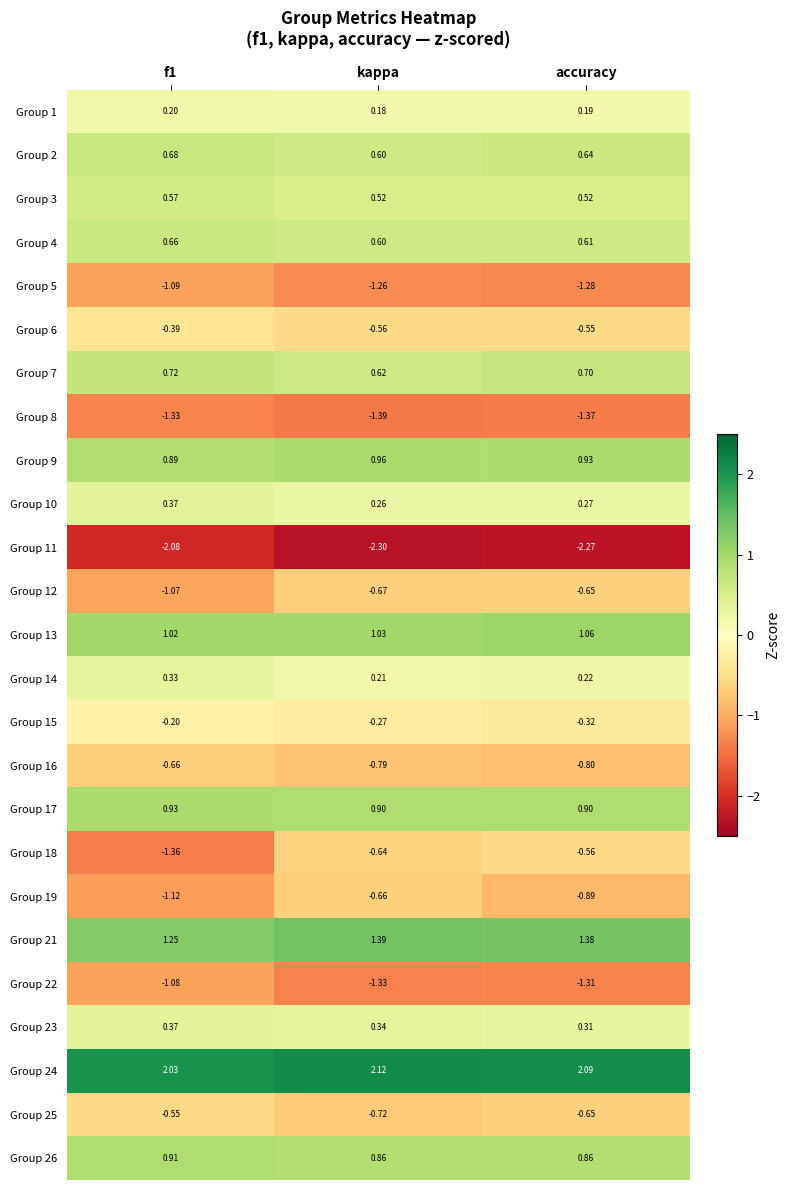

Which series has the largest total across all categories?

Group 24